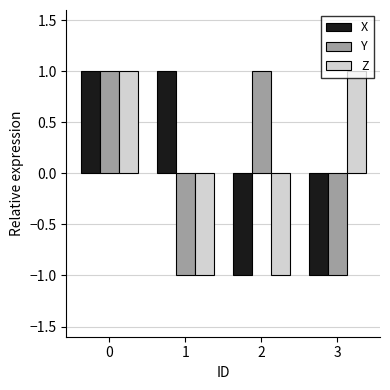

True or false: Y has a value of 1 at 2.

True